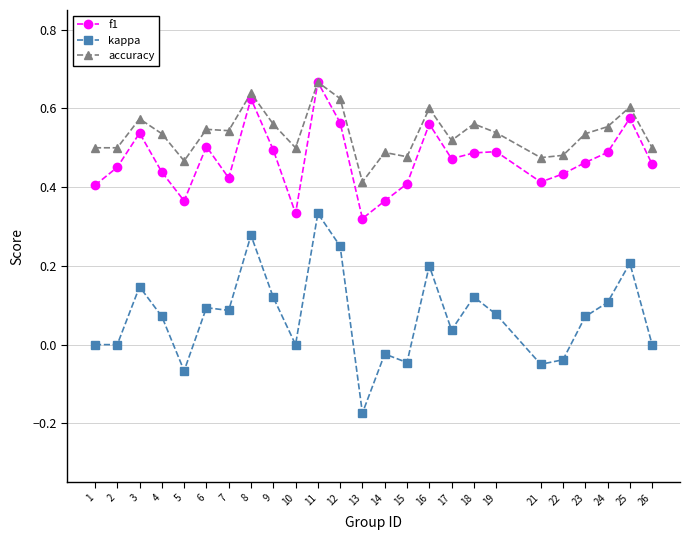

How many categories are shown in the chart?

25